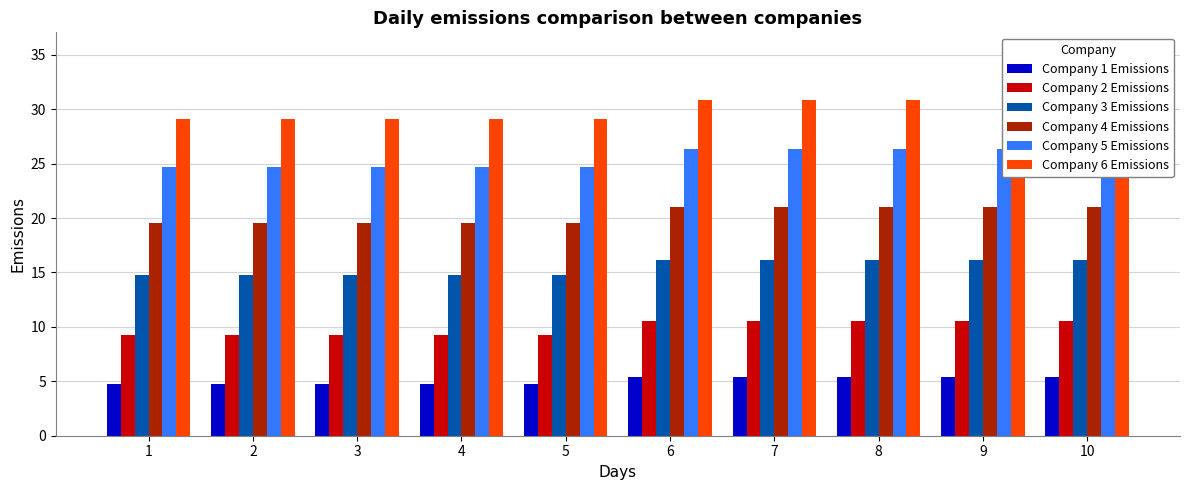

At which category is the sum across all series the highest?

6